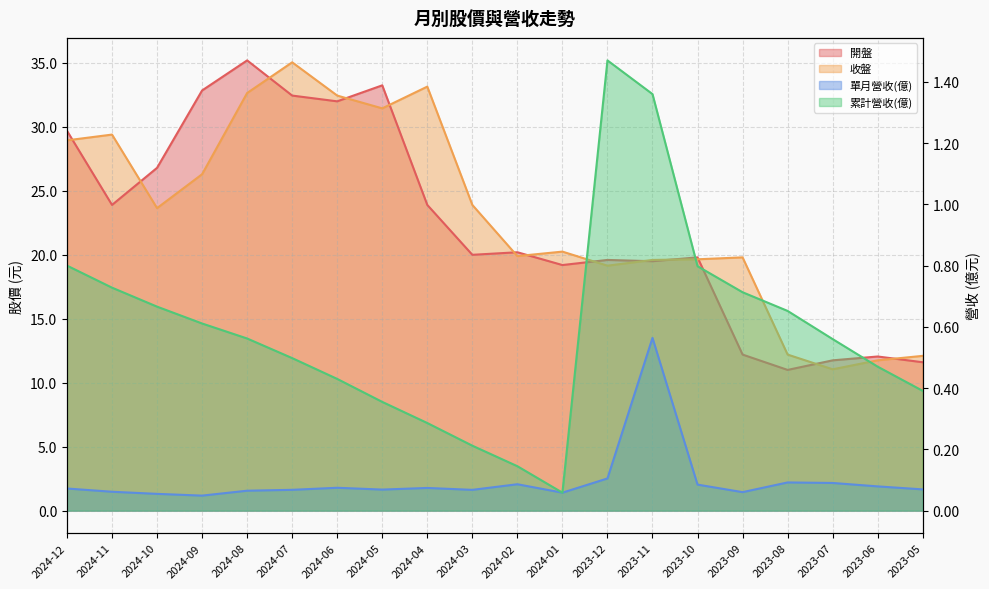

Reading left to right, extract all data points from this chart.

單月營收(億): 2024-12=0.1	2024-11=0.1	2024-10=0.1	2024-09=0.0	2024-08=0.1	2024-07=0.1	2024-06=0.1	2024-05=0.1	2024-04=0.1	2024-03=0.1	2024-02=0.1	2024-01=0.1	2023-12=0.1	2023-11=0.6	2023-10=0.1	2023-09=0.1	2023-08=0.1	2023-07=0.1	2023-06=0.1	2023-05=0.1
累計營收(億): 2024-12=0.8	2024-11=0.7	2024-10=0.7	2024-09=0.6	2024-08=0.6	2024-07=0.5	2024-06=0.4	2024-05=0.4	2024-04=0.3	2024-03=0.2	2024-02=0.1	2024-01=0.1	2023-12=1.5	2023-11=1.4	2023-10=0.8	2023-09=0.7	2023-08=0.7	2023-07=0.6	2023-06=0.5	2023-05=0.4
開盤: 2024-12=29.7	2024-11=23.9	2024-10=26.8	2024-09=32.9	2024-08=35.2	2024-07=32.5	2024-06=32.0	2024-05=33.2	2024-04=23.9	2024-03=20.0	2024-02=20.2	2024-01=19.2	2023-12=19.6	2023-11=19.5	2023-10=19.8	2023-09=12.2	2023-08=11.0	2023-07=11.8	2023-06=12.1	2023-05=11.6
收盤: 2024-12=28.9	2024-11=29.4	2024-10=23.6	2024-09=26.3	2024-08=32.6	2024-07=35.0	2024-06=32.5	2024-05=31.4	2024-04=33.1	2024-03=23.9	2024-02=19.9	2024-01=20.2	2023-12=19.1	2023-11=19.6	2023-10=19.6	2023-09=19.8	2023-08=12.2	2023-07=11.1	2023-06=11.8	2023-05=12.1